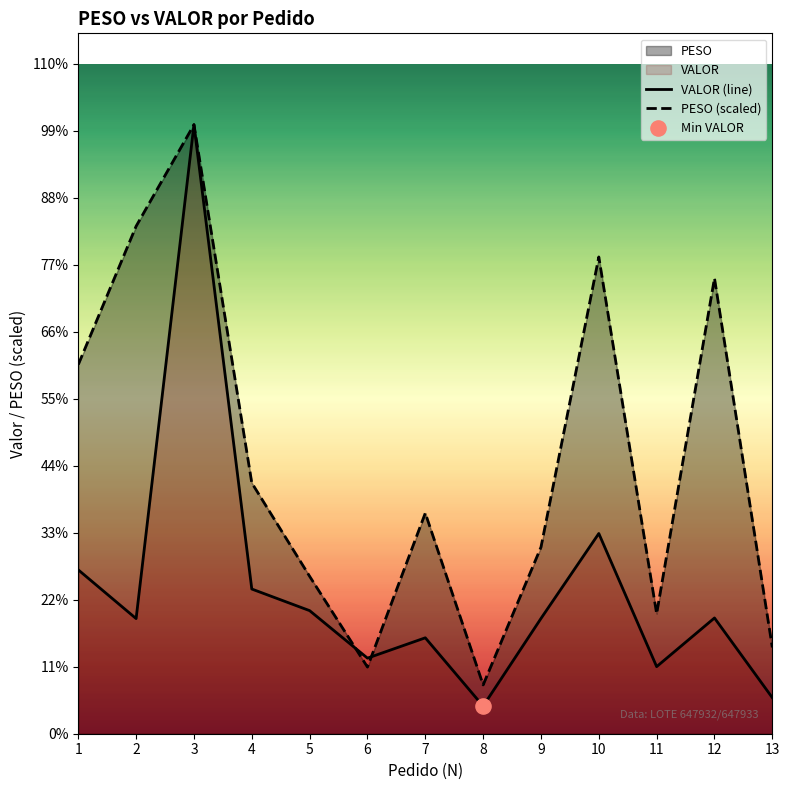

Which series reaches the minimum Y coordinate?

VALOR (line)